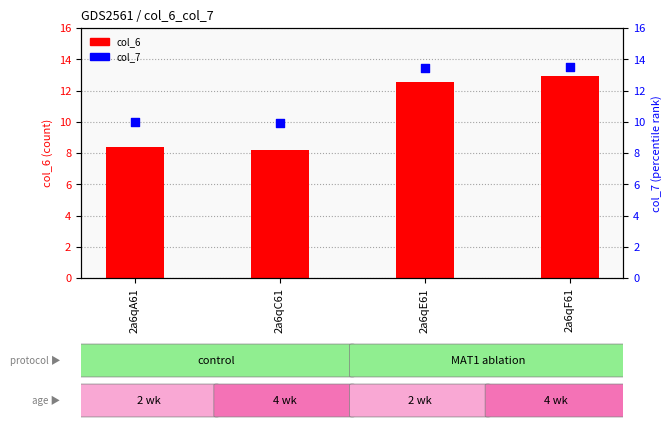

What are all the series names shown in the legend?

col_6, col_7